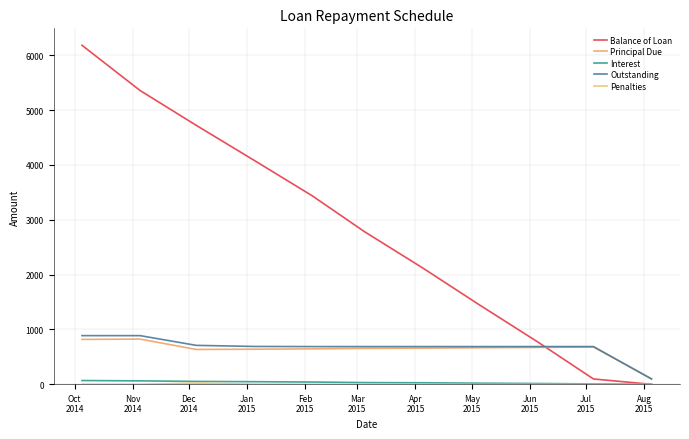

True or false: Interest and Principal Due intersect in this chart.

False